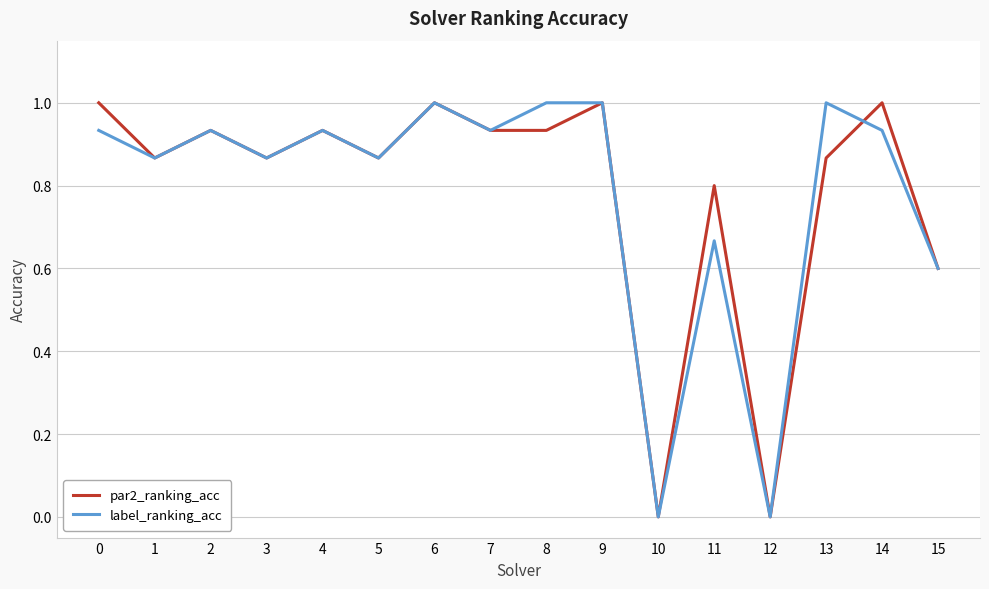

True or false: label_ranking_acc has more than 2 points higher than both neighbors.

True